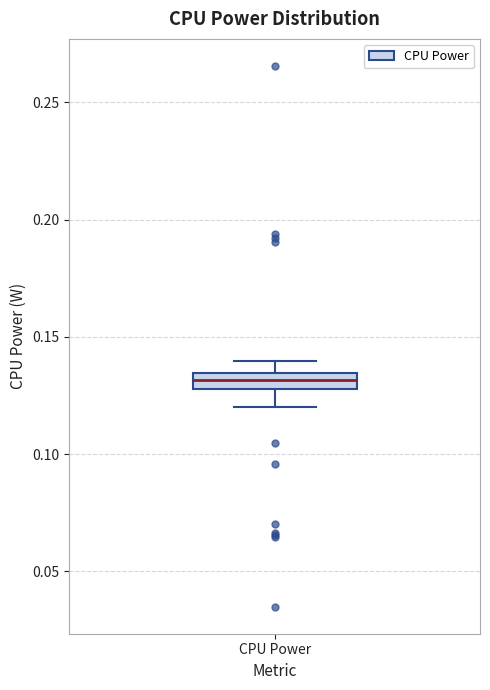

Where does the upper whisker of the box for CPU Power end on the y-axis? The values are not printed on the chart, so give them approximately, as read against the axis.

0.140